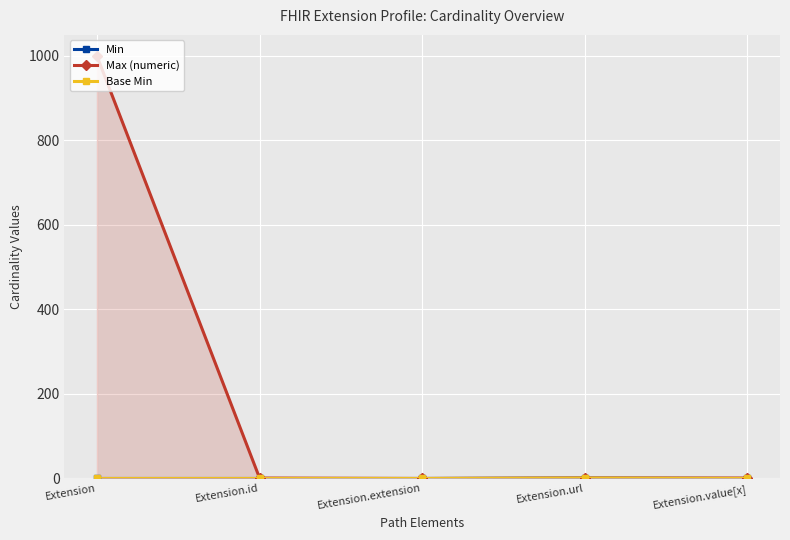

Reading right to left, extract all data points from this chart.

Min: 0	1	0	0	0
Max (numeric): 1	1	0	1	999
Base Min: 0	1	0	0	0